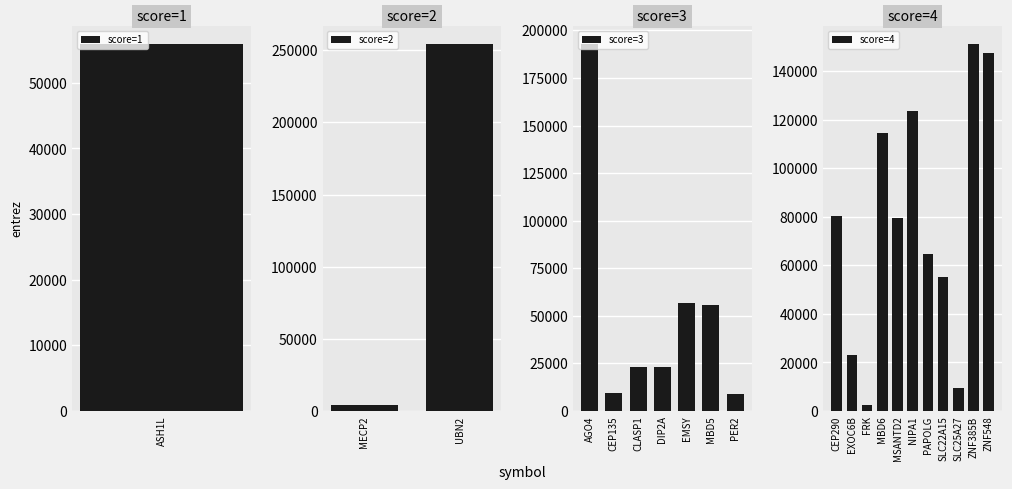

Rank the categories by score=2 value from lowest to highest.

MECP2, UBN2